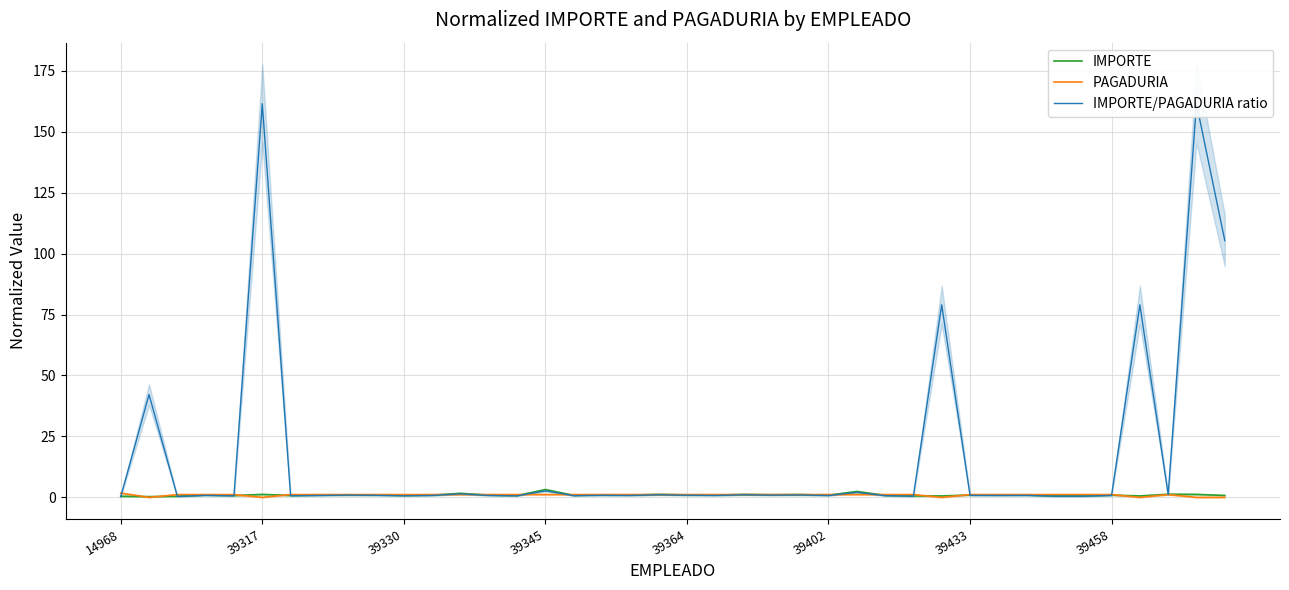

Between 39345 and 39, which series saw the biggest shift?

IMPORTE/PAGADURIA ratio